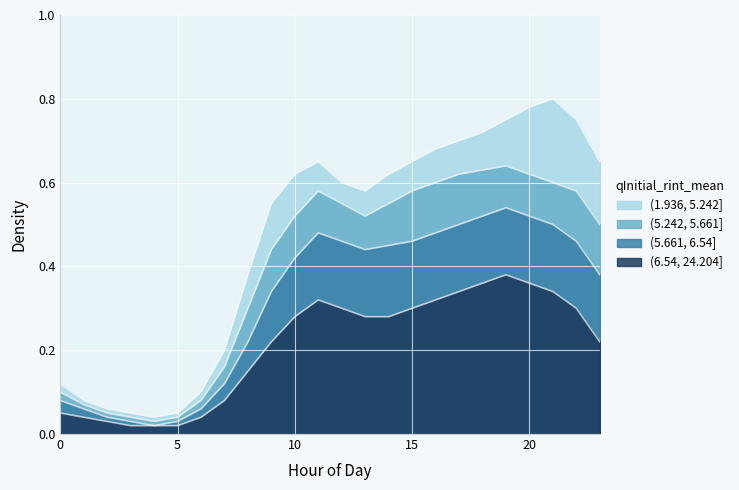

At which category is the sum across all series the highest?

19